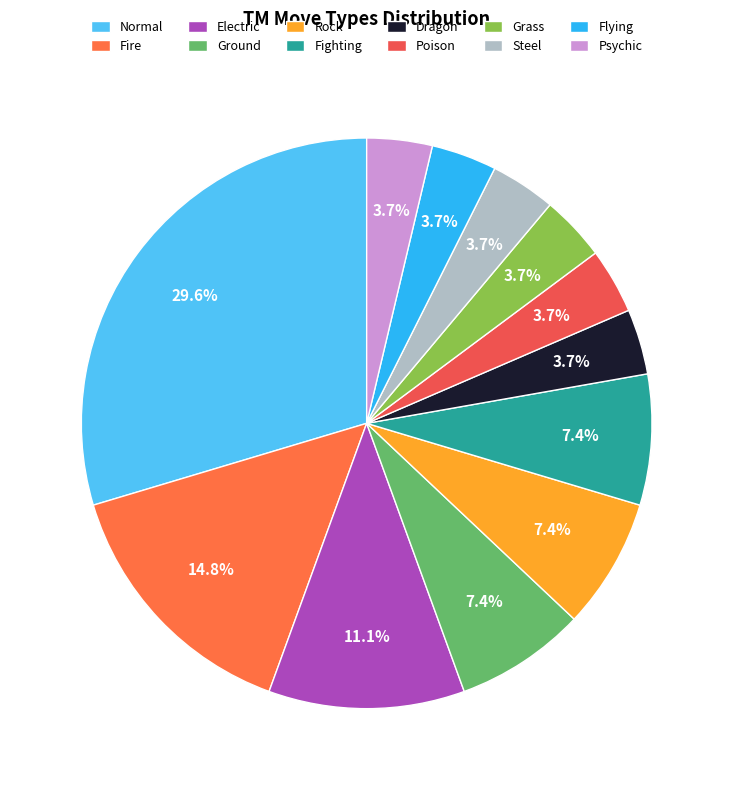

The Psychic slice represents 14% of the pie. True or false?

False